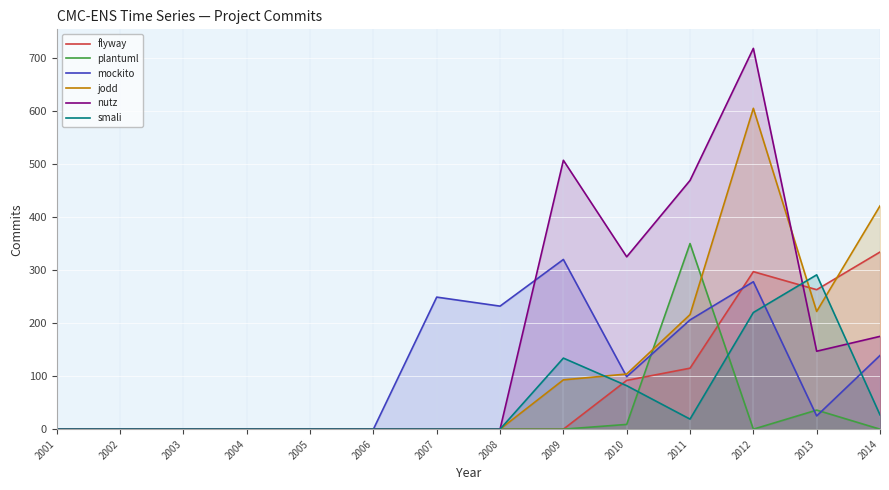

At which category is the sum across all series the highest?

2012